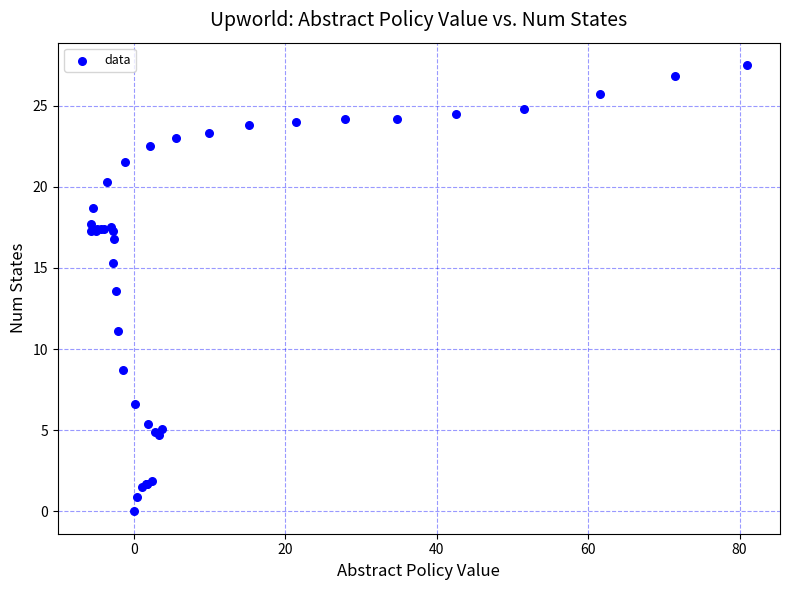

What Y value in the scatter plot is closest to 13?

13.6